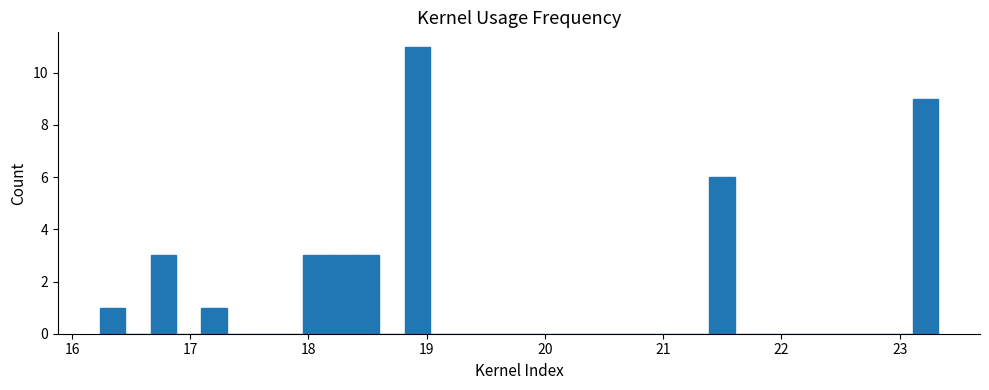

Read against the x-axis, roughly where is the centre of the tallest bar?

18.9